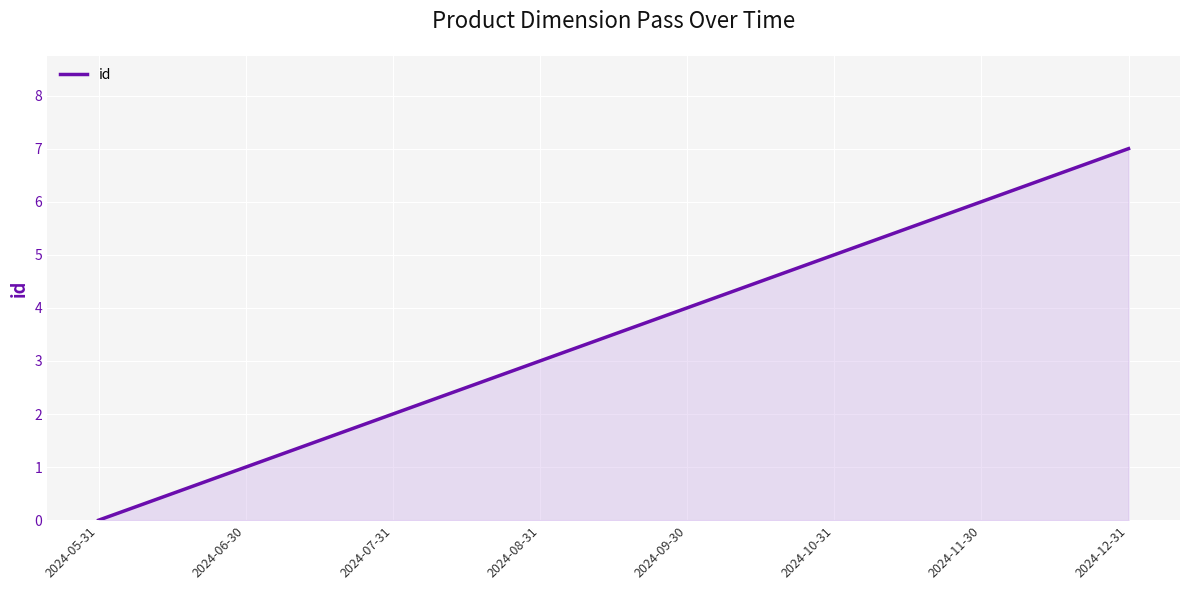

What is the difference between the maximum and second lowest values?

6